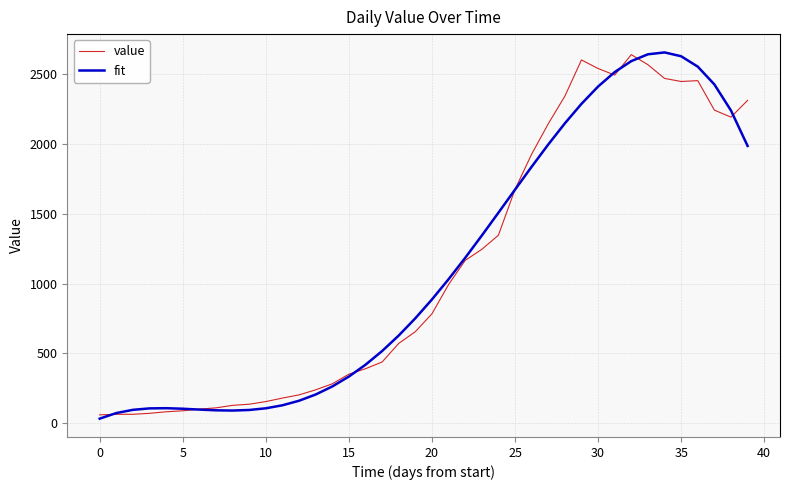

What is the highest value of the fit series?

2653.9